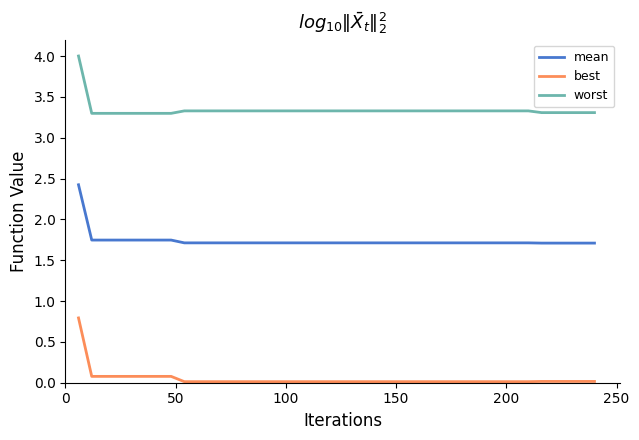

What is the minimum value for worst?

3.3